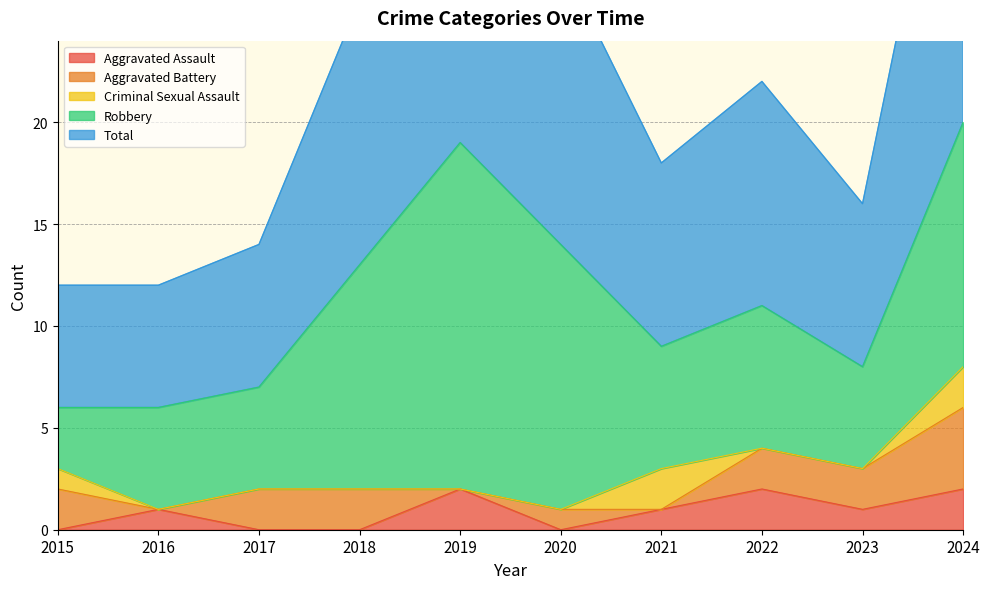

How many values in the Aggravated Assault series are below 1?

4